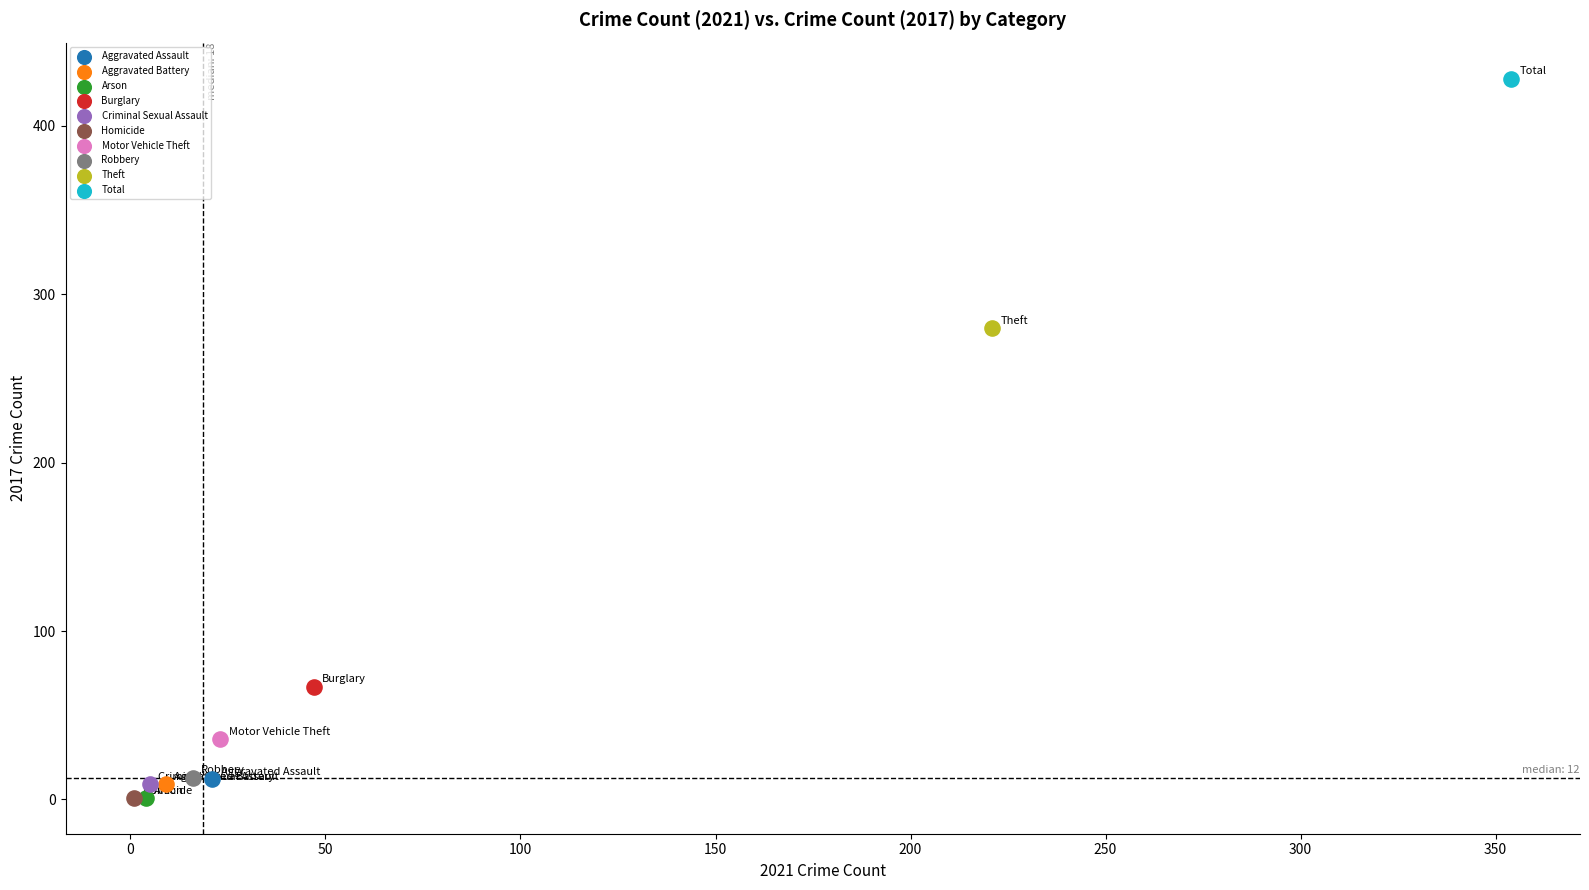

What are all the series names shown in the legend?

Aggravated Assault, Aggravated Battery, Arson, Burglary, Criminal Sexual Assault, Homicide, Motor Vehicle Theft, Robbery, Theft, Total